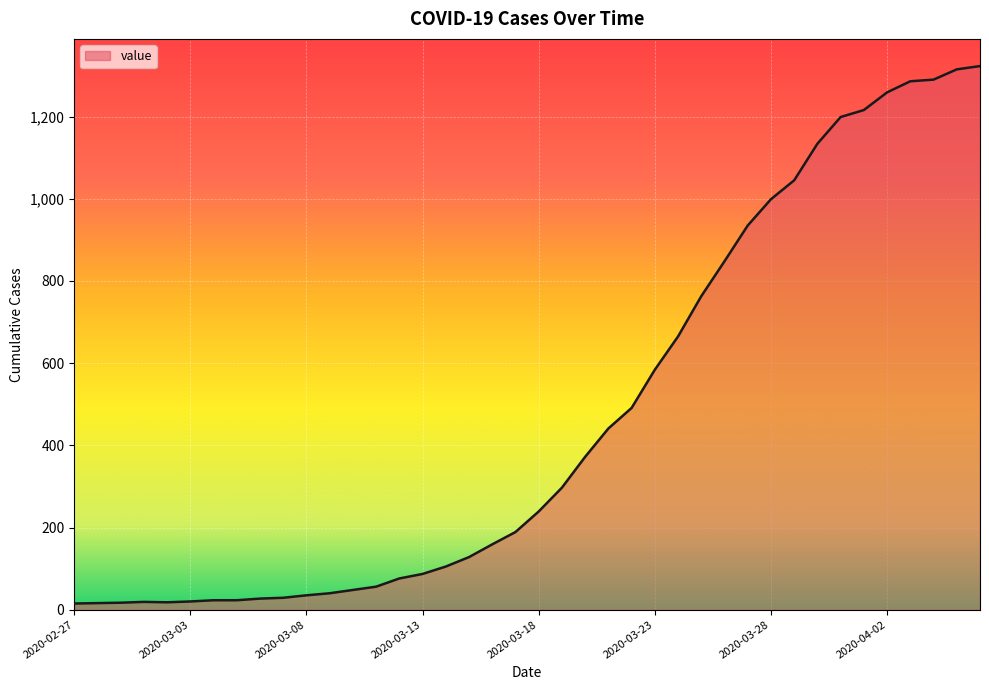

What is the difference between the maximum and minimum values?

1308